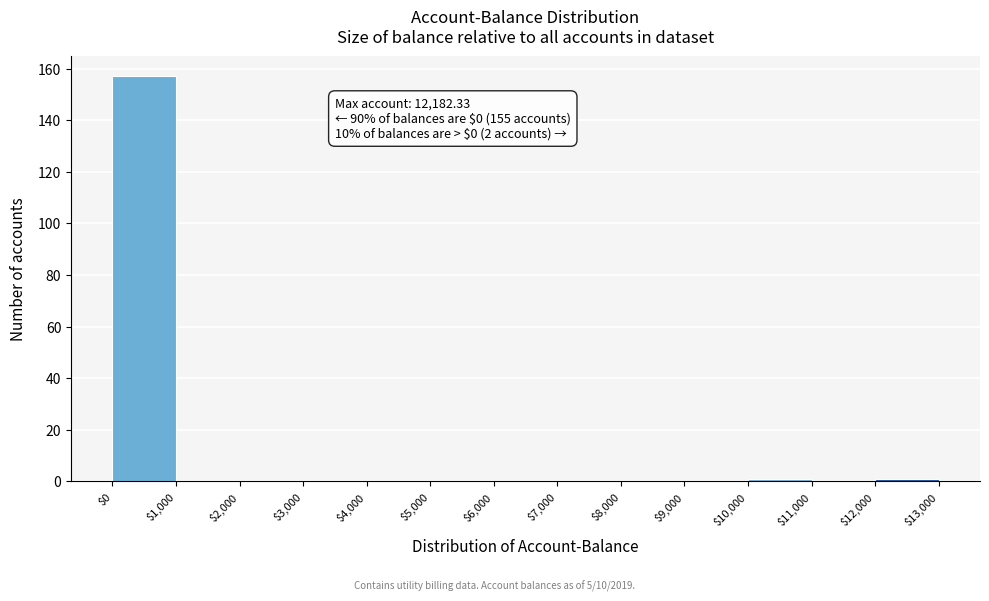

Which range on the x-axis has the tallest bar?

$0 to $1,000